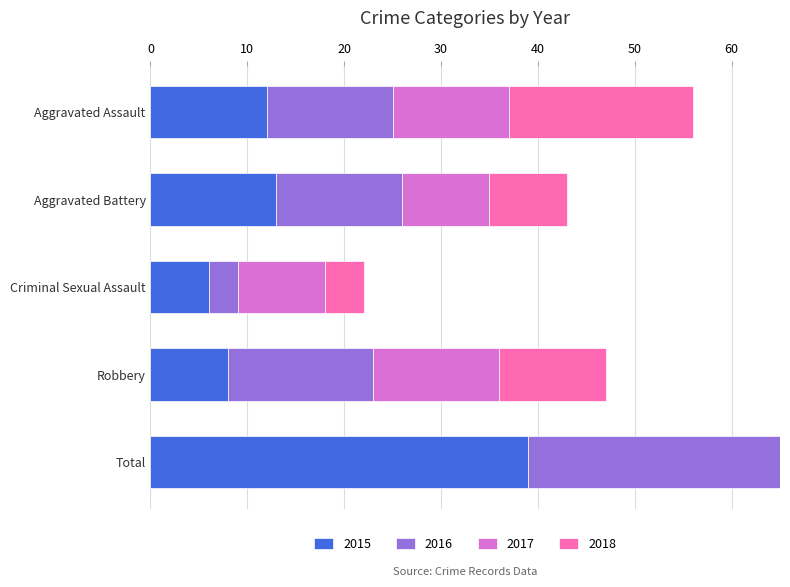

Reading left to right, extract all data points from this chart.

2015: 12	13	6	8	39
2016: 13	13	3	15	45
2017: 12	9	9	13	44
2018: 19	8	4	11	42